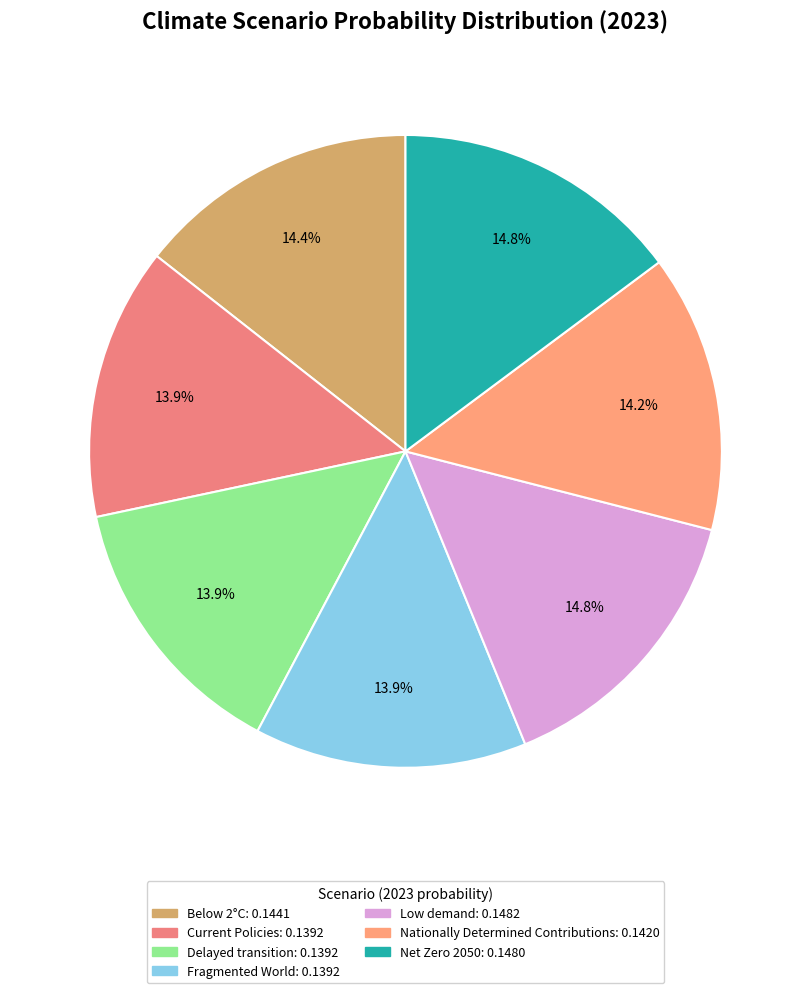

Is it true that Nationally Determined Contributions is 14% of the pie?

True